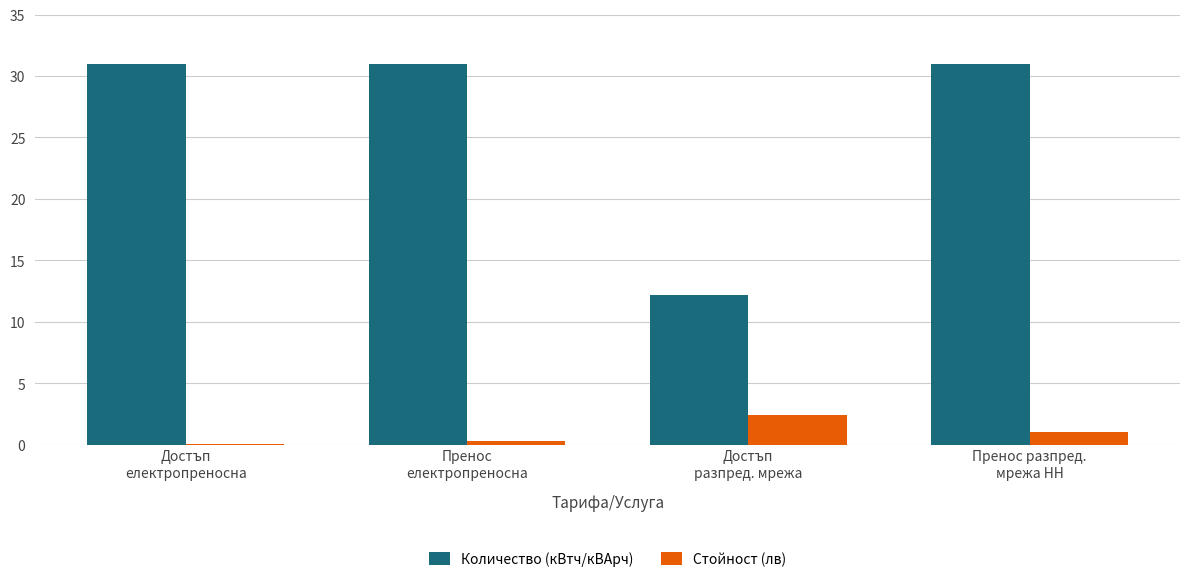

What is the greatest value displayed?

31.0